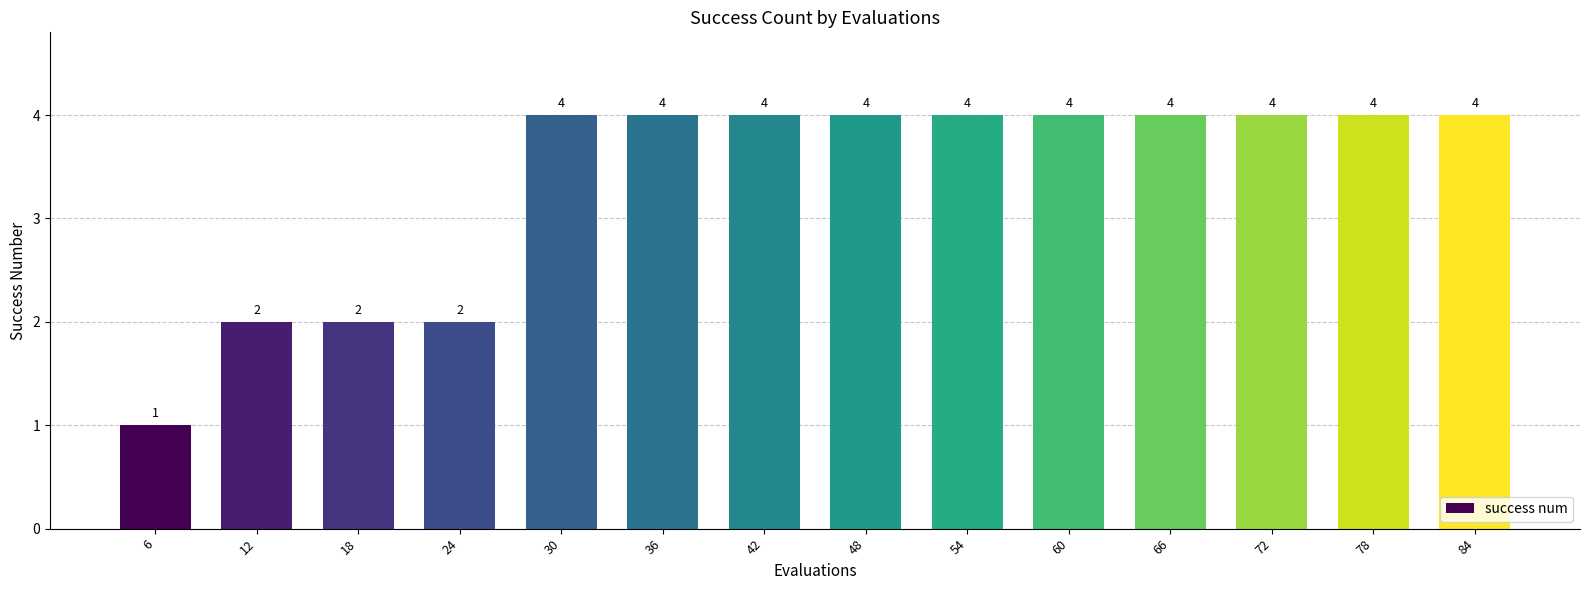

True or false: the data shows 2 at 60.

False